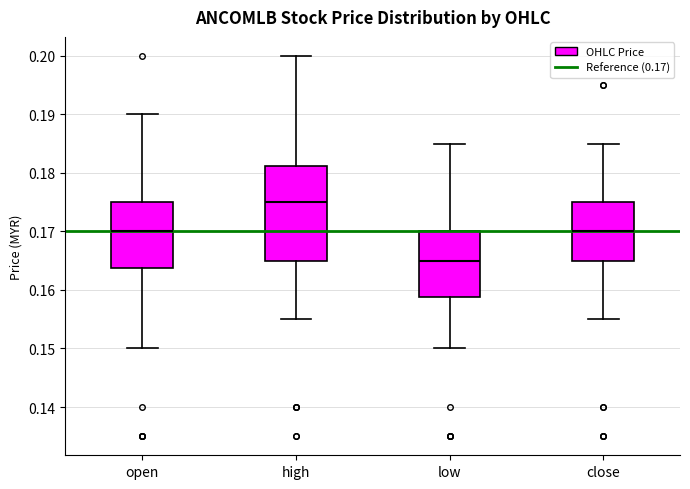

Reading left to right, read every box against the y-axis: the position of its median line, the range the box covers, and the ends of its whiskers. The values are not printed on the chart, so give them approximately, as read against the axis.

open: median 0.170, box 0.164 to 0.175, whiskers 0.150 to 0.190
high: median 0.175, box 0.165 to 0.181, whiskers 0.155 to 0.200
low: median 0.165, box 0.159 to 0.170, whiskers 0.150 to 0.185
close: median 0.170, box 0.165 to 0.175, whiskers 0.155 to 0.185